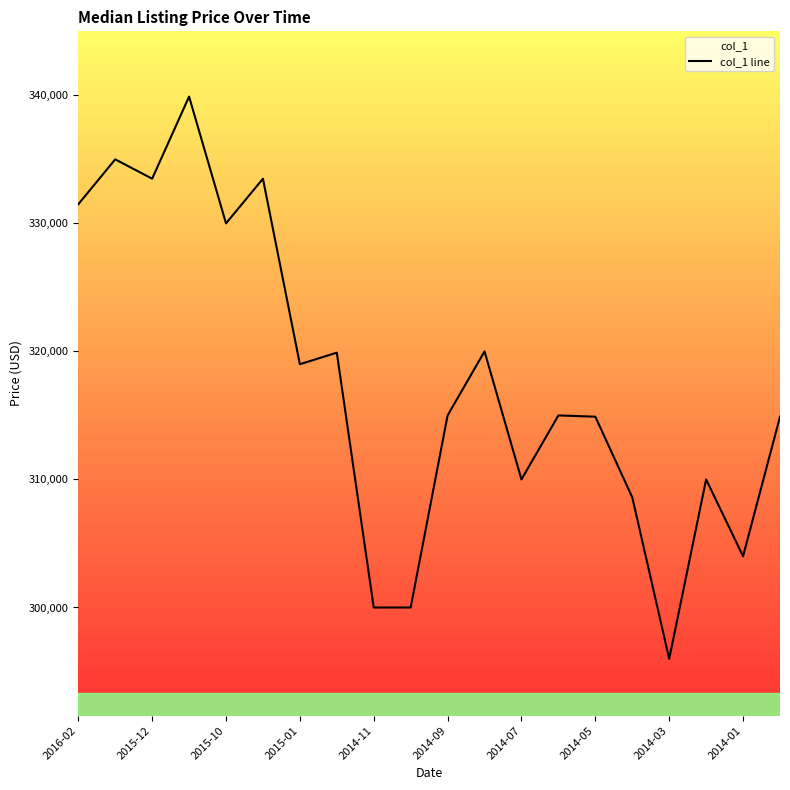

What is the change in value from 2014-07 to 2014-03?

-14010